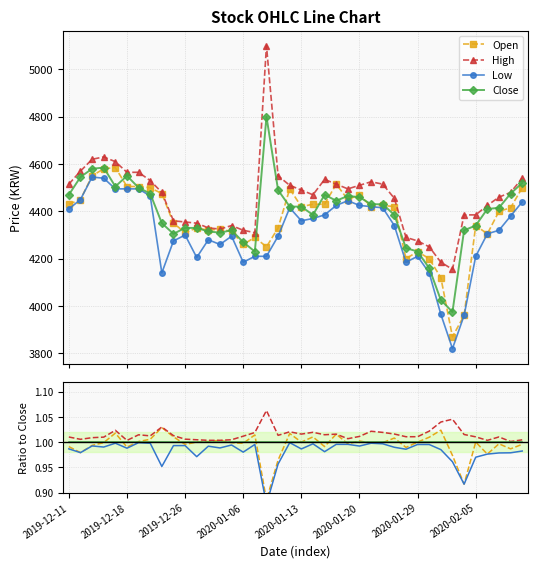

At which category does High reach its first local valley?

2019-12-18